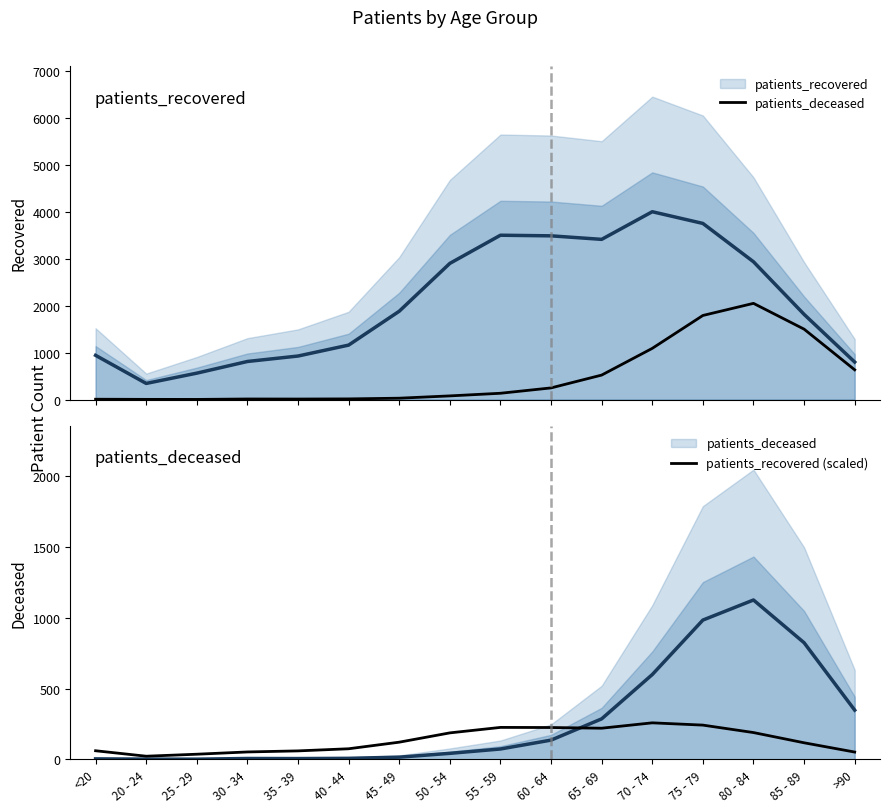

True or false: patients_recovered (scaled) has a value of 52.2 at 30 - 34.

True